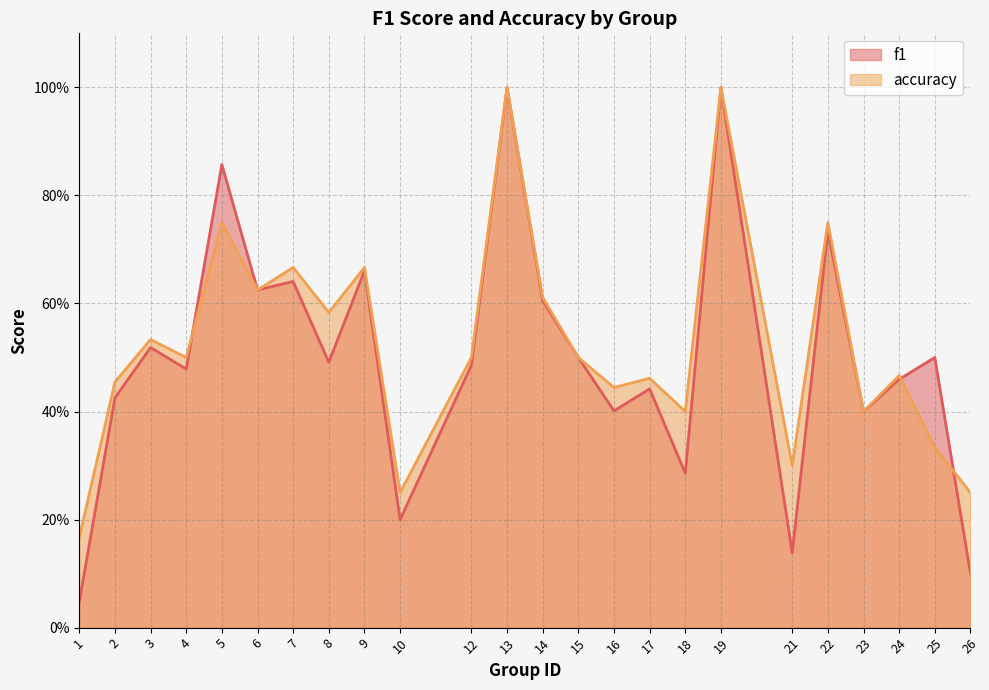

List the labels in order of accuracy value, largest first.

13, 19, 5, 22, 7, 9, 6, 14, 8, 3, 4, 12, 15, 24, 17, 2, 16, 18, 23, 25, 21, 10, 26, 1